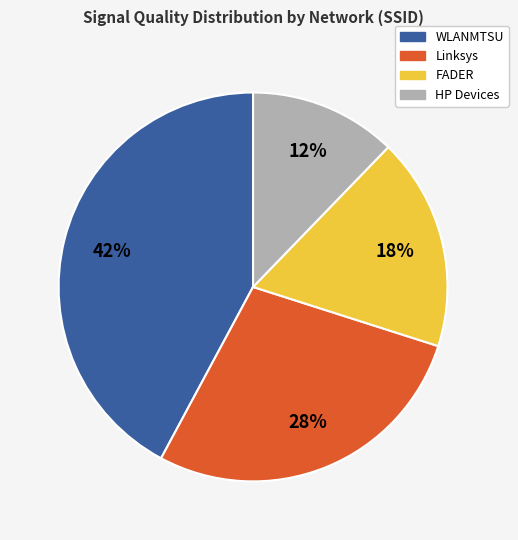

To the nearest percent, what is the average slice percentage?

25%